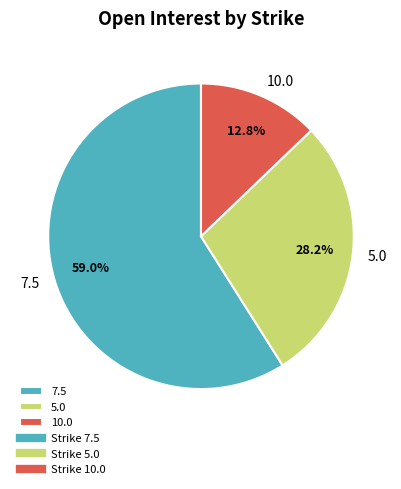

Which category has the biggest portion of the pie?

7.5